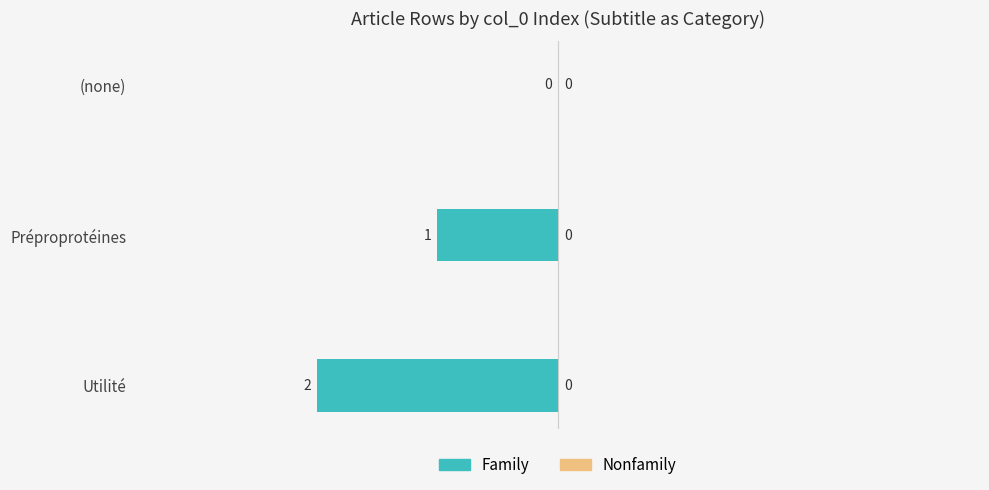

True or false: the data shows 0 at (none).

True